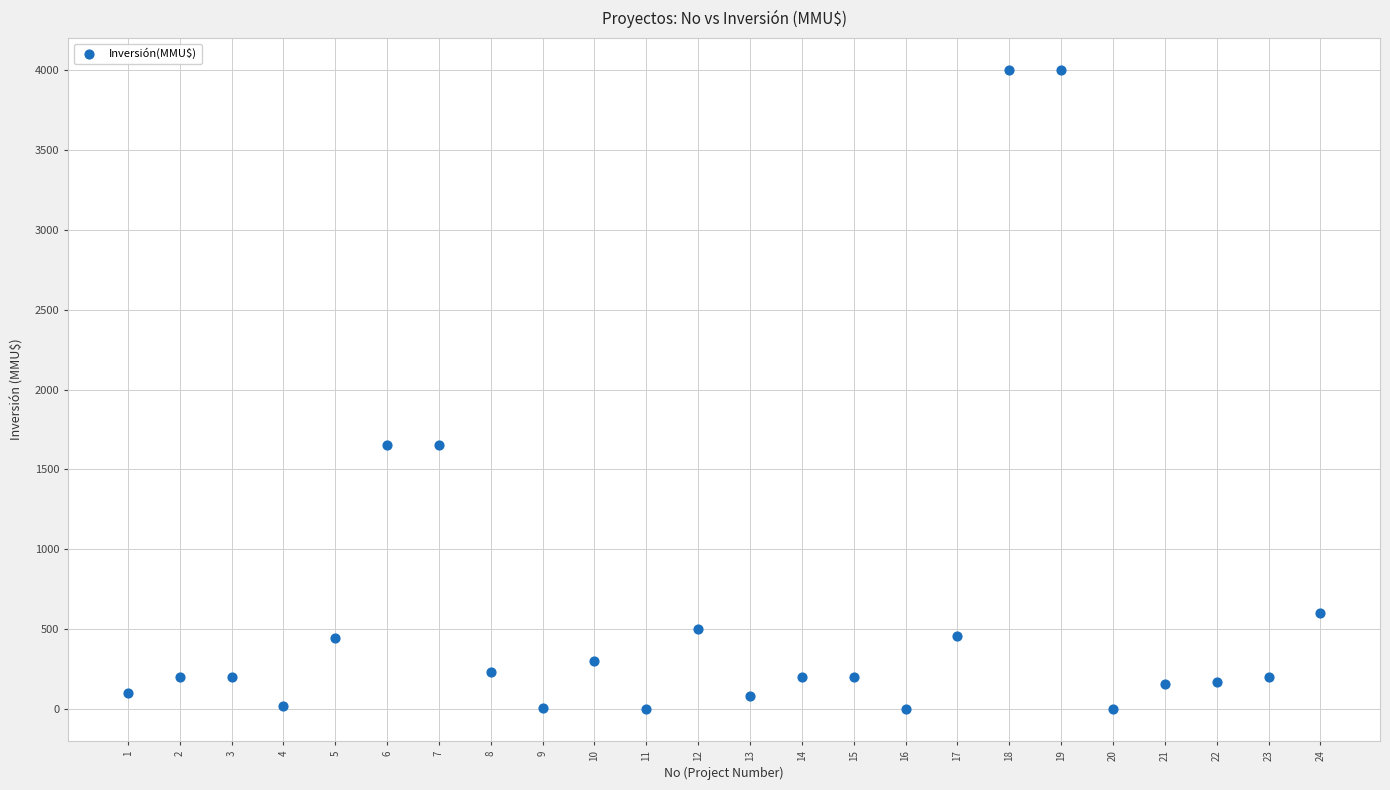

What is the range of X values (max minus min)?

23